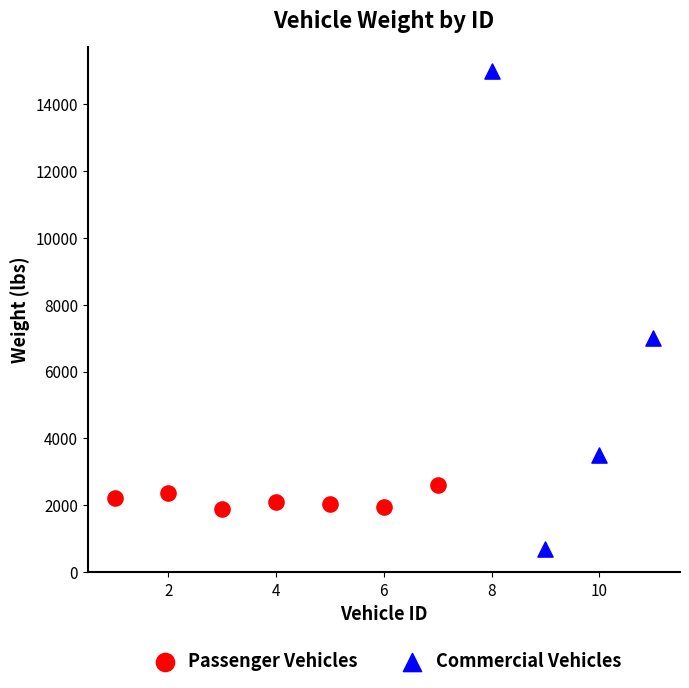

Which series contains the lowest Y value?

Commercial Vehicles